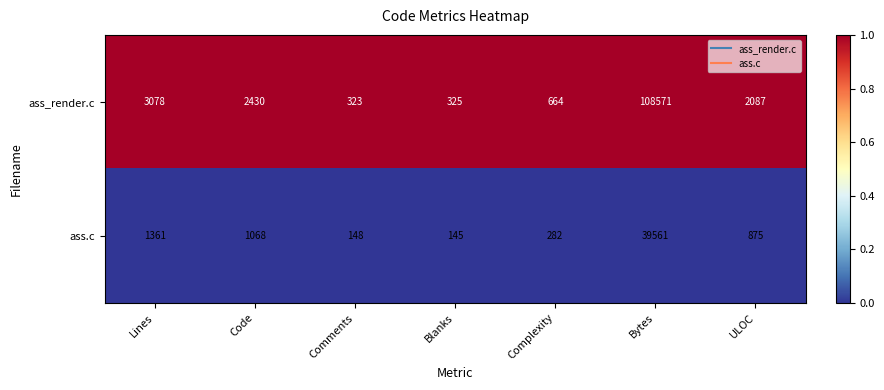

At Code, list the series in order from smallest to largest.

ass.c, ass_render.c